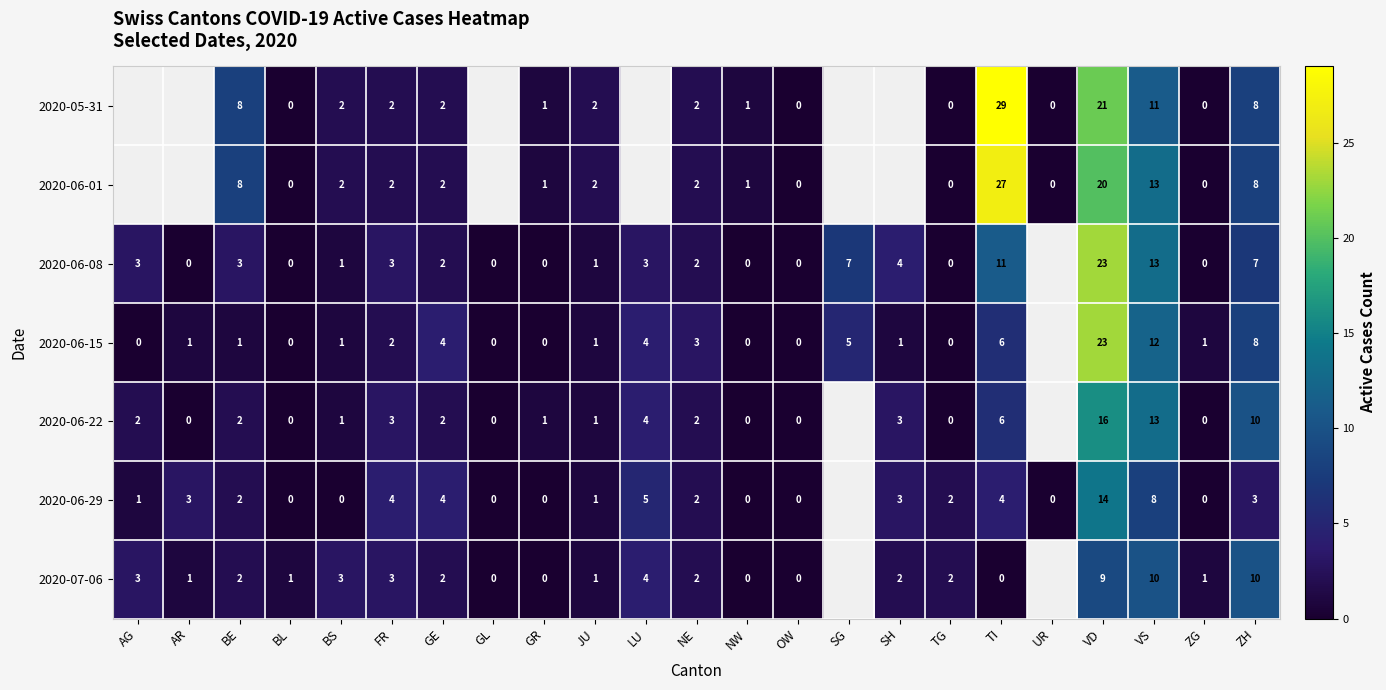

The value of 2020-06-15 at ZG is 2. True or false?

False